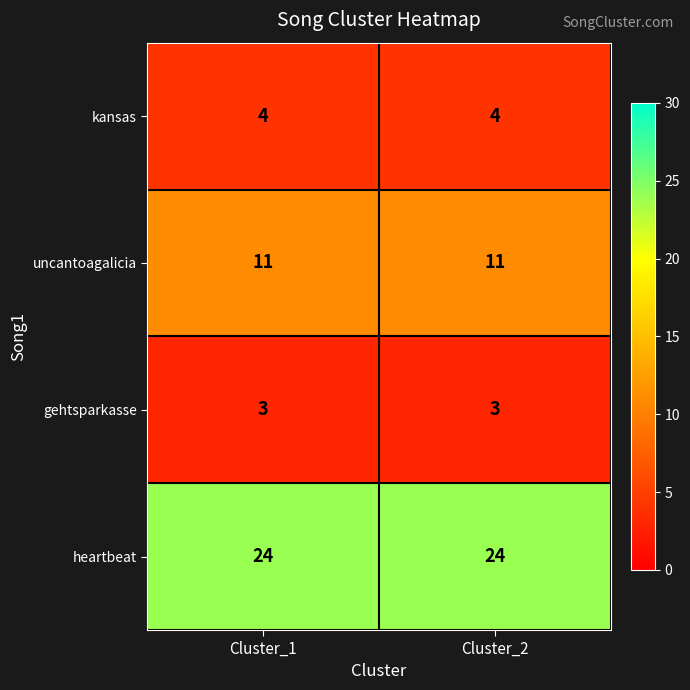

Reading left to right, what are all the values shown in this chart?

kansas: 4	4
uncantoagalicia: 11	11
gehtsparkasse: 3	3
heartbeat: 24	24